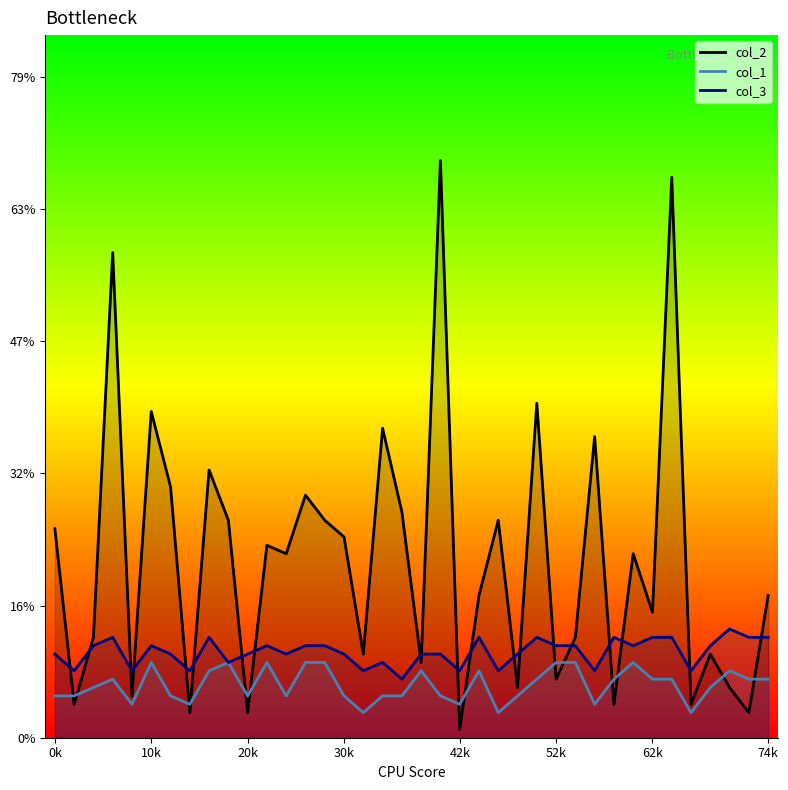

Which series has the widest spread of values?

col_2